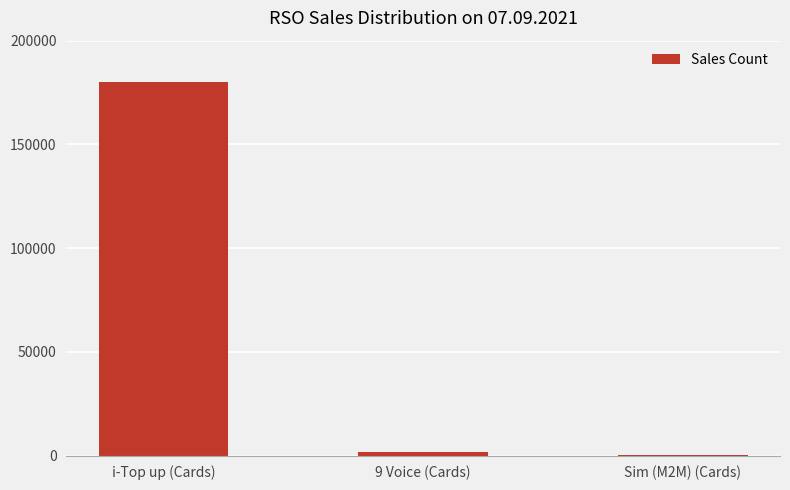

What is the sum of the values at Sim (M2M) (Cards) and 9 Voice (Cards)?

1625